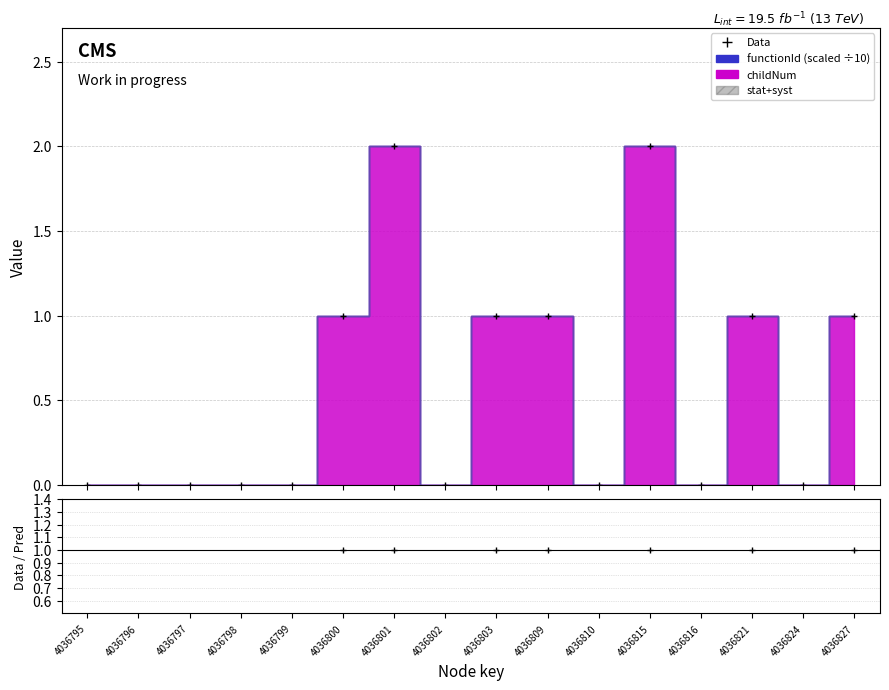

Reading left to right, transcribe all the data shown in this chart.

Data: 0.0	0.0	0.0	0.0	0.0	1.0	2.0	0.0	1.0	1.0	0.0	2.0	0.0	1.0	0.0	1.0
Data/Pred: 0.0	0.0	0.0	0.0	0.0	1.0	1.0	0.0	1.0	1.0	0.0	1.0	0.0	1.0	0.0	1.0